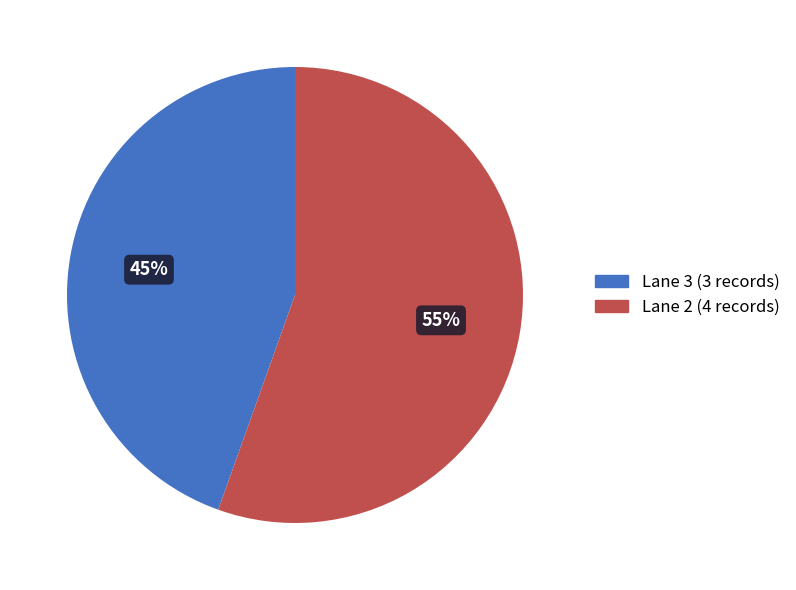

Which category accounts for the majority?

Lane 2 (4 records)